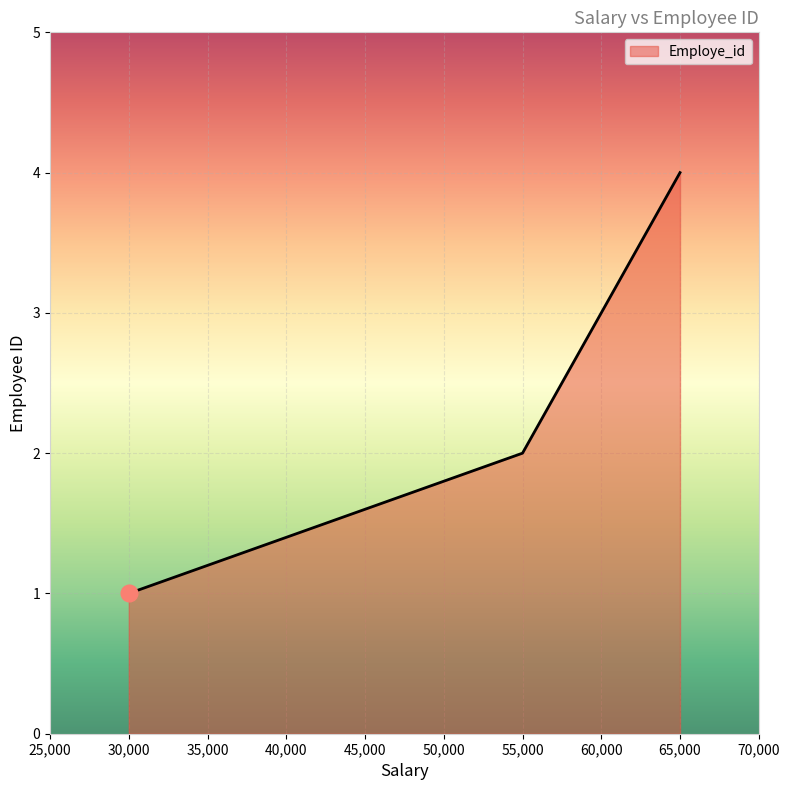

Which has a higher value, 65,000 or 55,000?

65,000